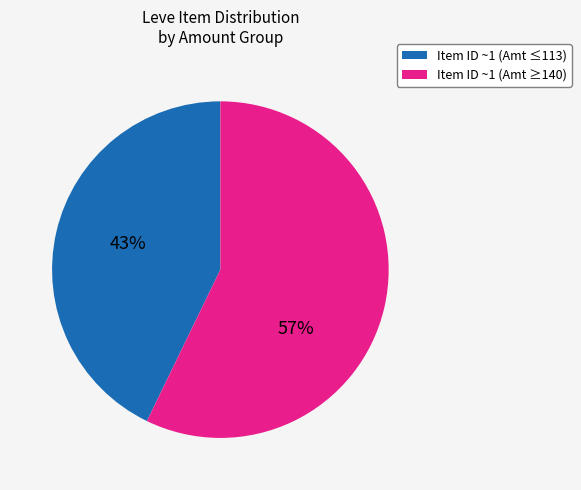

Does any single category account for the majority?

Yes